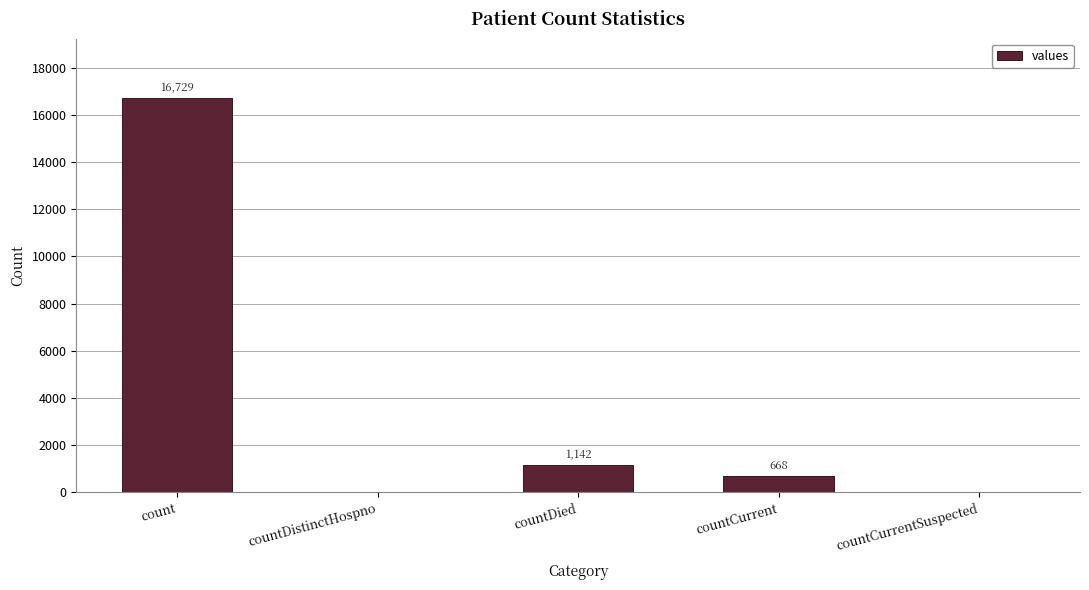

What is the sum of all values?

18539